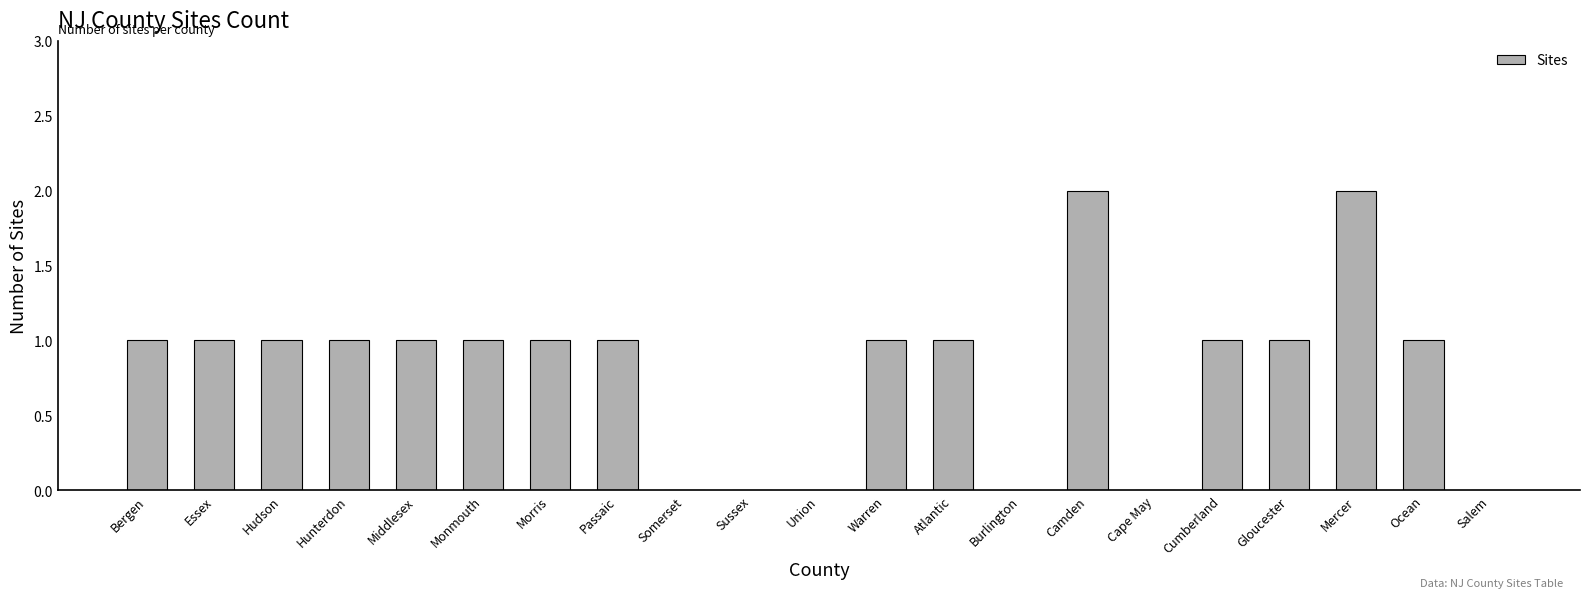

The chart shows a value of 1 at Hunterdon. True or false?

True